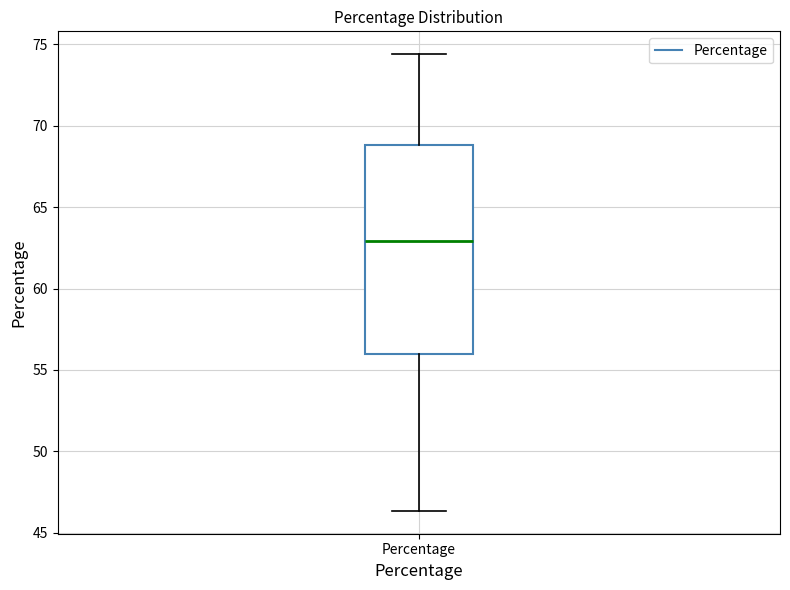

Read this box plot against the y-axis: the position of the median line, the range covered by the box, and the ends of both whiskers. The values are not printed on the chart, so give them approximately, as read against the axis.

median 63.0, box 56.0 to 69.0, whiskers 46.5 to 74.5